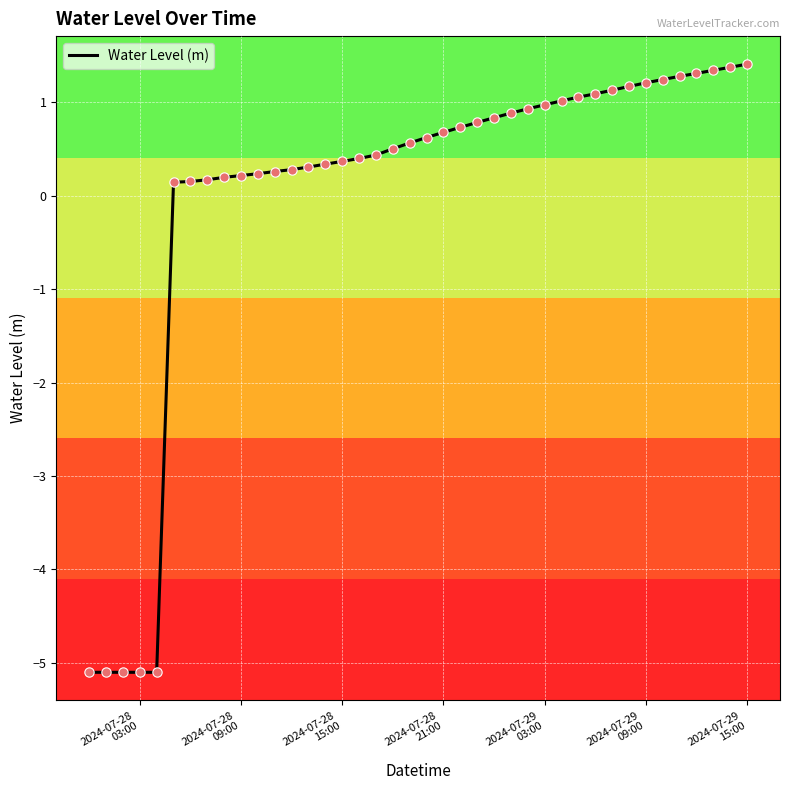

What is the greatest value displayed?

1.4